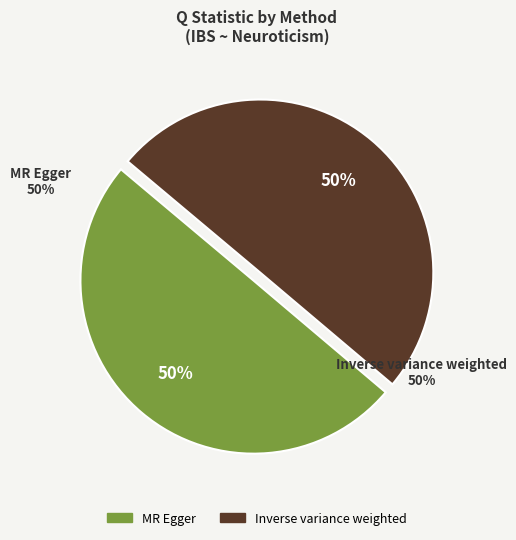

What percentage is the Inverse variance weighted slice, to the nearest percent?

50%